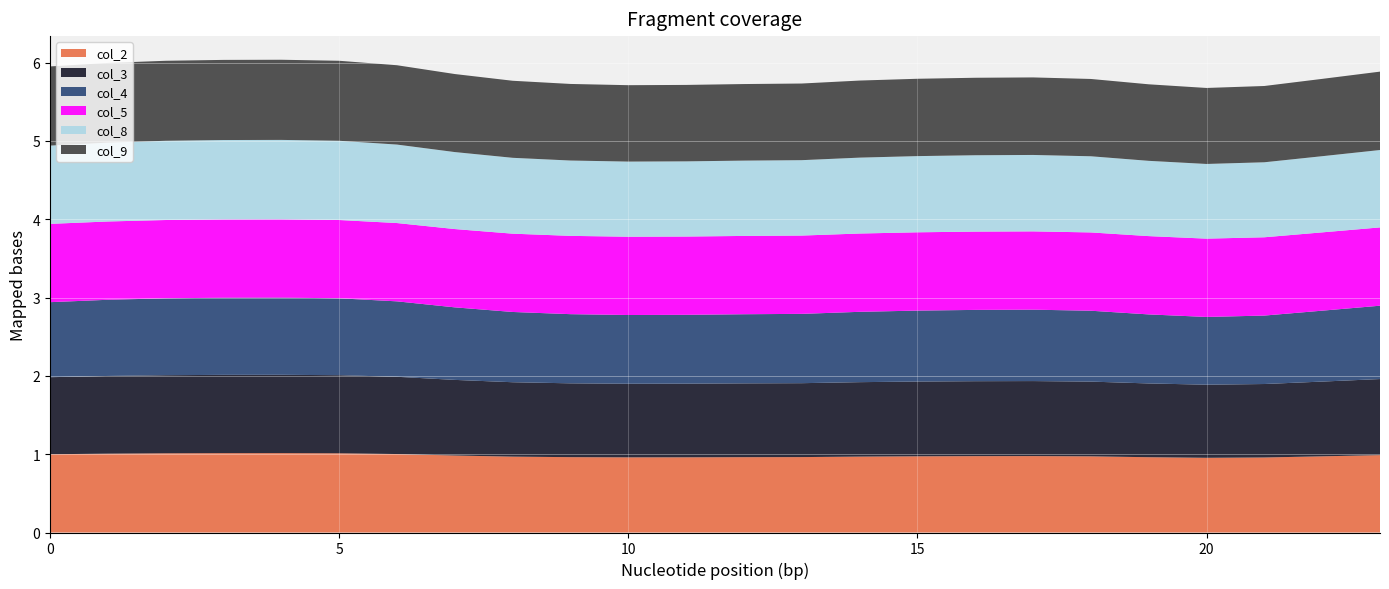

Reading left to right, list all the values displayed in this chart.

col_2: 0=1.0	1=1.0	2=1.0	3=1.0	4=1.0	5=1.0	6=1.0	7=1.0	8=1.0	9=1.0	10=1.0	11=1.0	12=1.0	13=1.0	14=1.0	15=1.0	16=1.0	17=1.0	18=1.0	19=1.0	20=1.0	21=1.0	22=1.0	23=1.0
col_3: 0=1.0	1=1.0	2=1.0	3=1.0	4=1.0	5=1.0	6=1.0	7=1.0	8=1.0	9=0.9	10=0.9	11=0.9	12=0.9	13=0.9	14=1.0	15=1.0	16=1.0	17=1.0	18=1.0	19=0.9	20=0.9	21=0.9	22=1.0	23=1.0
col_4: 0=1.0	1=1.0	2=1.0	3=1.0	4=1.0	5=1.0	6=1.0	7=0.9	8=0.9	9=0.9	10=0.9	11=0.9	12=0.9	13=0.9	14=0.9	15=0.9	16=0.9	17=0.9	18=0.9	19=0.9	20=0.9	21=0.9	22=0.9	23=0.9
col_5: 0=1.0	1=1.0	2=1.0	3=1.0	4=1.0	5=1.0	6=1.0	7=1.0	8=1.0	9=1.0	10=1.0	11=1.0	12=1.0	13=1.0	14=1.0	15=1.0	16=1.0	17=1.0	18=1.0	19=1.0	20=1.0	21=1.0	22=1.0	23=1.0
col_8: 0=1.0	1=1.0	2=1.0	3=1.0	4=1.0	5=1.0	6=1.0	7=1.0	8=1.0	9=1.0	10=1.0	11=1.0	12=1.0	13=1.0	14=1.0	15=1.0	16=1.0	17=1.0	18=1.0	19=1.0	20=1.0	21=1.0	22=1.0	23=1.0
col_9: 0=1.0	1=1.0	2=1.0	3=1.0	4=1.0	5=1.0	6=1.0	7=1.0	8=1.0	9=1.0	10=1.0	11=1.0	12=1.0	13=1.0	14=1.0	15=1.0	16=1.0	17=1.0	18=1.0	19=1.0	20=1.0	21=1.0	22=1.0	23=1.0